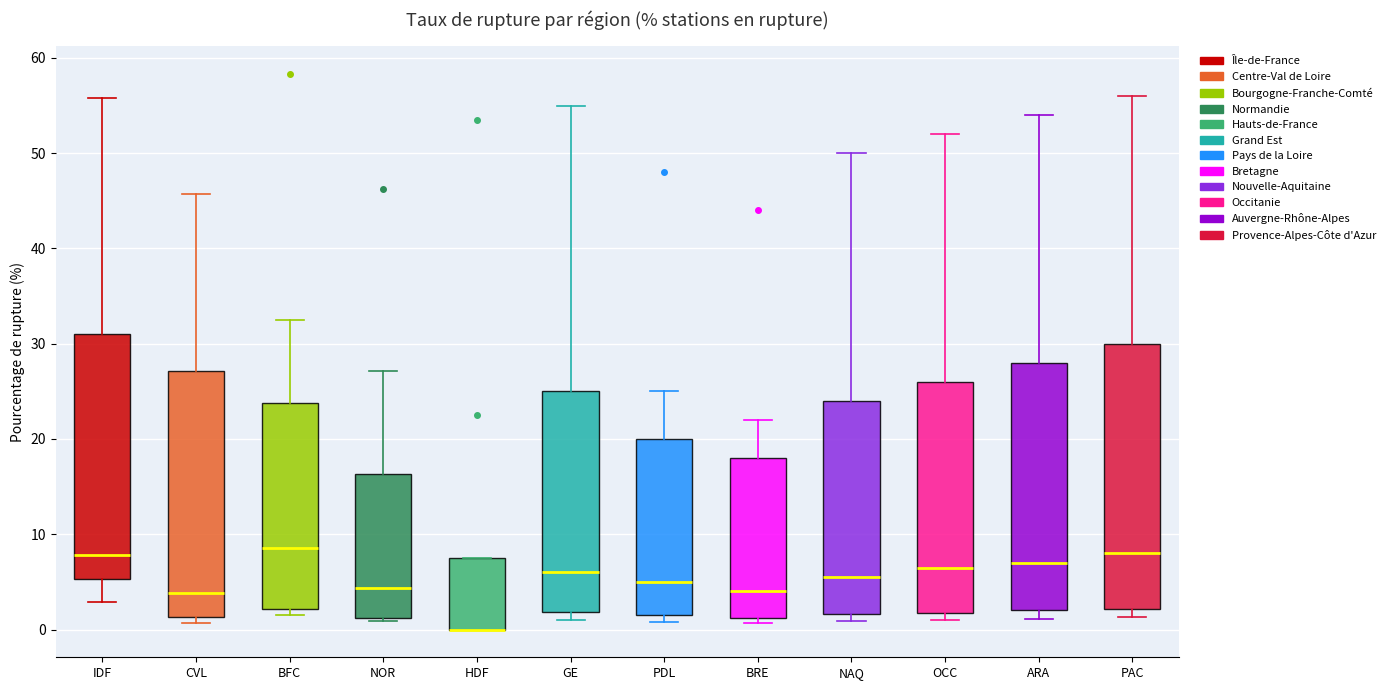

Where does the upper whisker of the box for ARA end on the y-axis? The values are not printed on the chart, so give them approximately, as read against the axis.

54